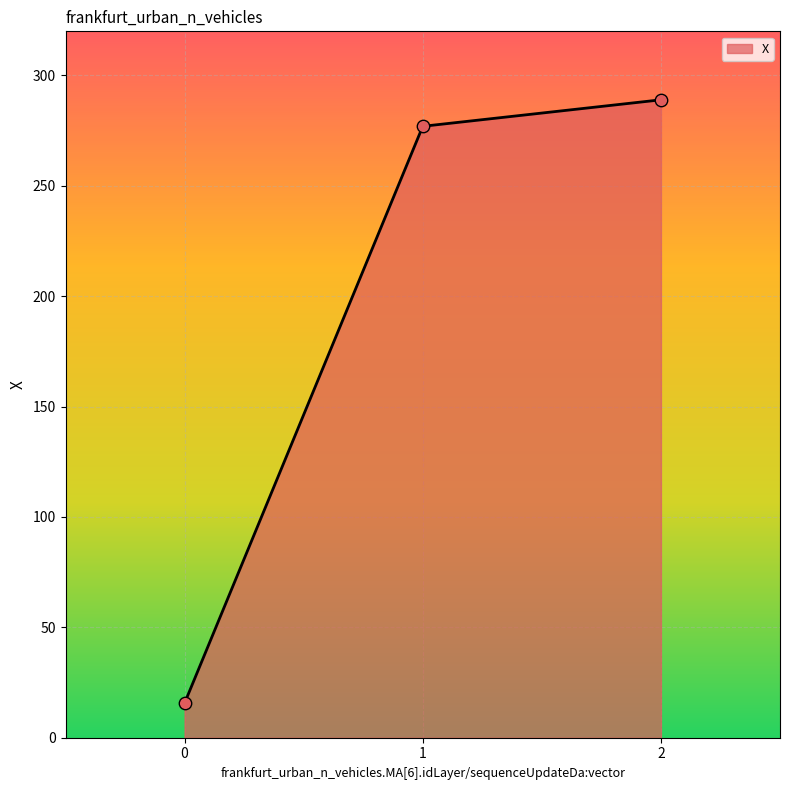

What is the change in value from 1 to 2?

+12.0